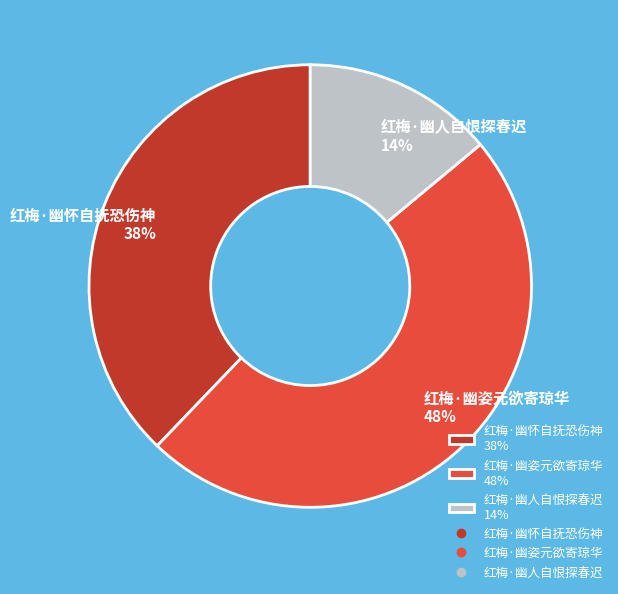

To the nearest percent, what is the combined percentage of 红梅·幽怀自抚恐伤神 and 红梅·幽姿元欲寄琼华?

86%